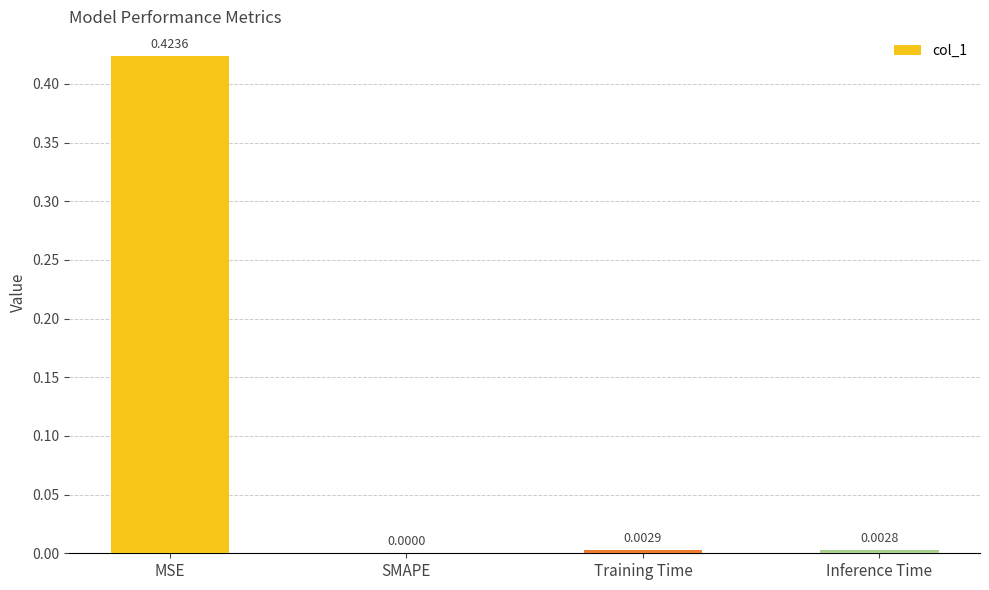

Between SMAPE and Training Time, which is larger?

Training Time